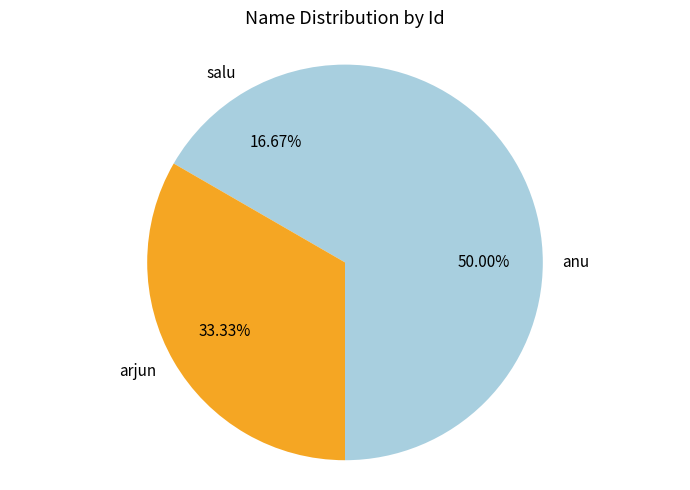

True or false: anu accounts for 42% of the total.

False